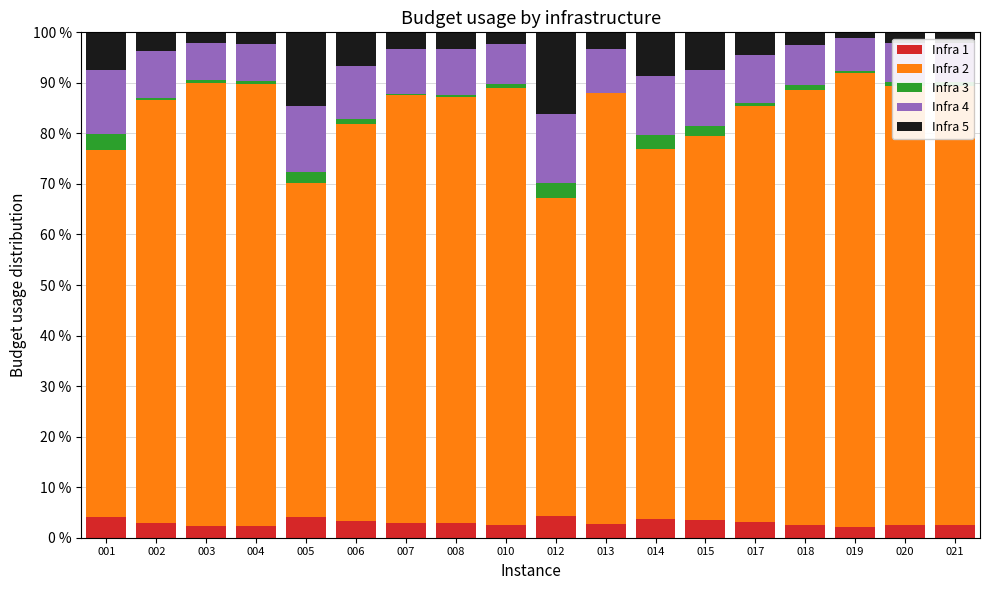

What is the sum of all Infra 1 values?

54.4